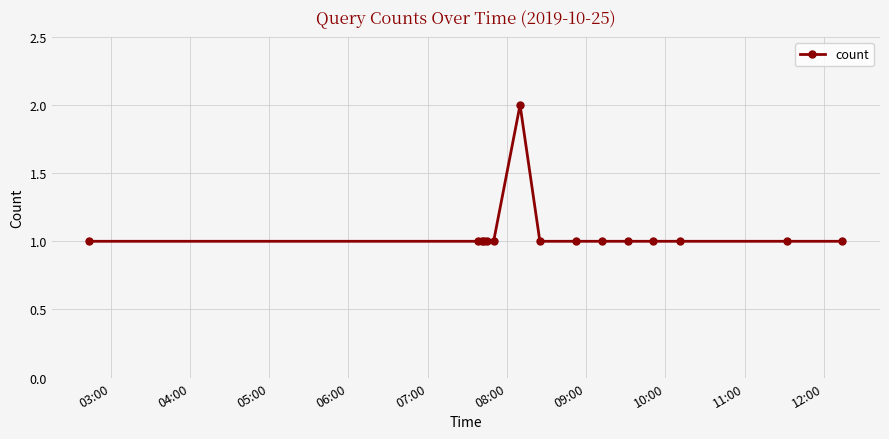

What is the value of the 10th point from the left?

1